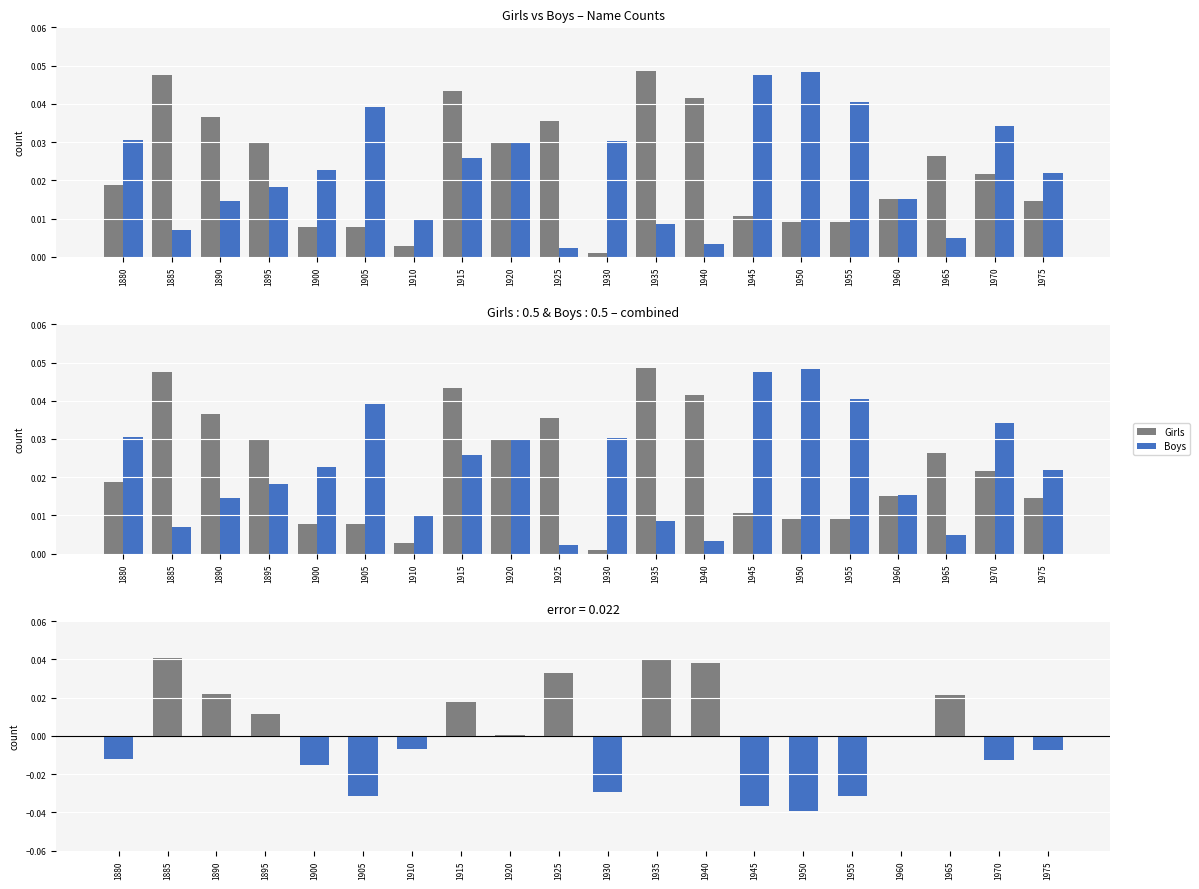

Which category has the lowest value across all series?

1950